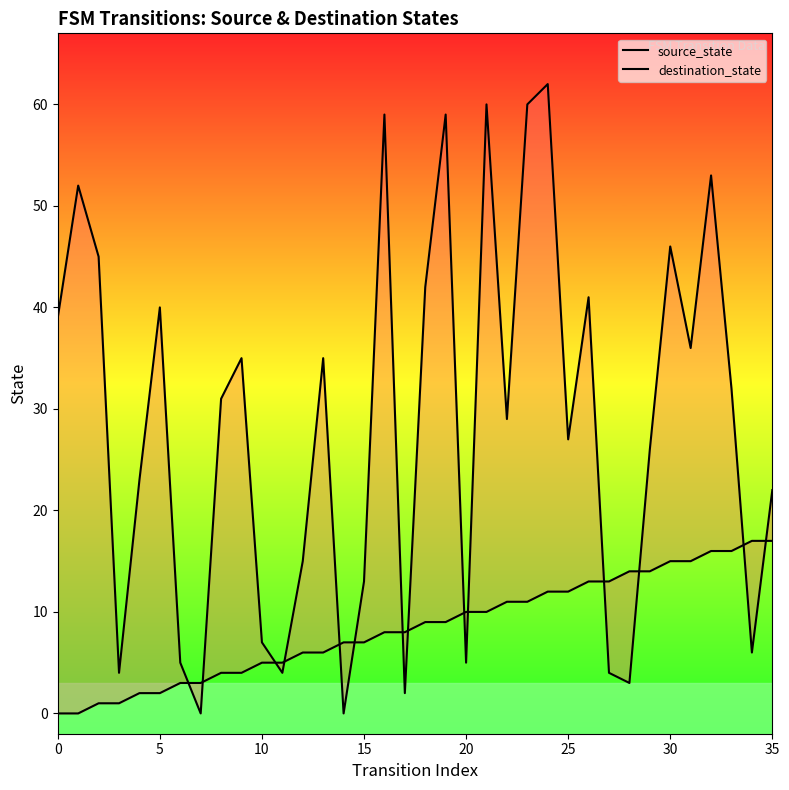

What is the sum of the source_state values at 11 and 31?

20